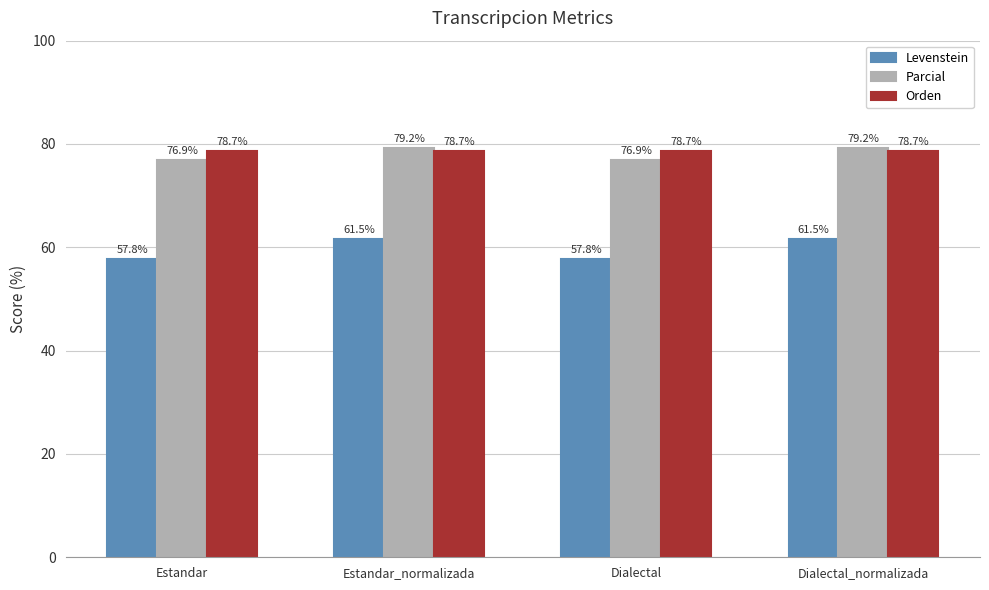

Where does the Parcial series first go above 79?

Estandar_normalizada